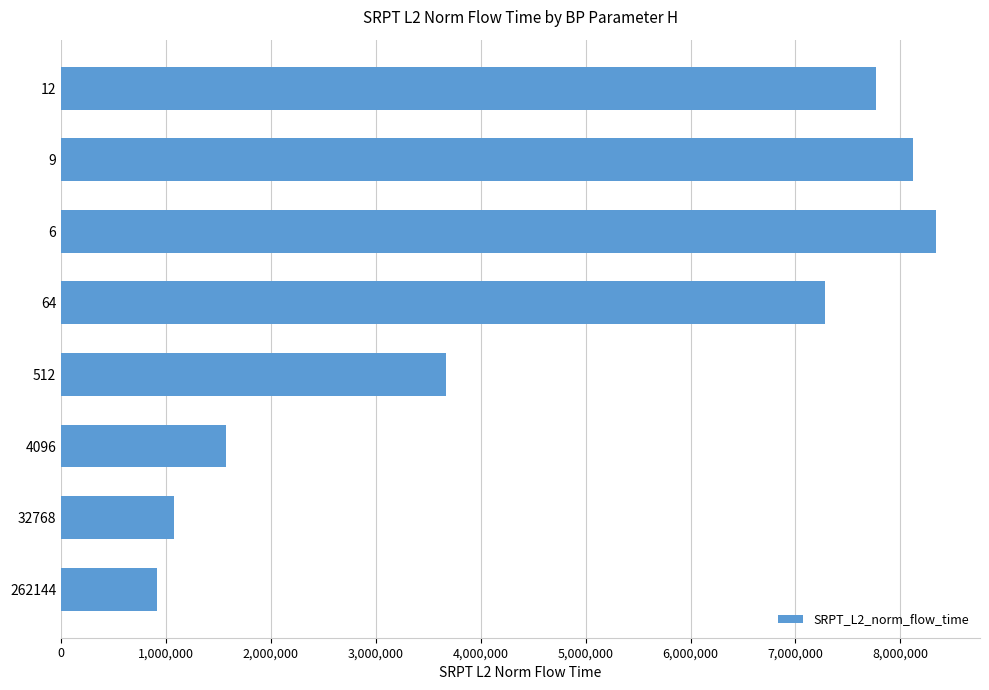

Reading bottom to top, what are all the values shown in this chart?

262144=911176.8	32768=1077722.3	4096=1574075.2	512=3669580.5	64=7282315.9	6=8342651.3	9=8120126.1	12=7768594.4